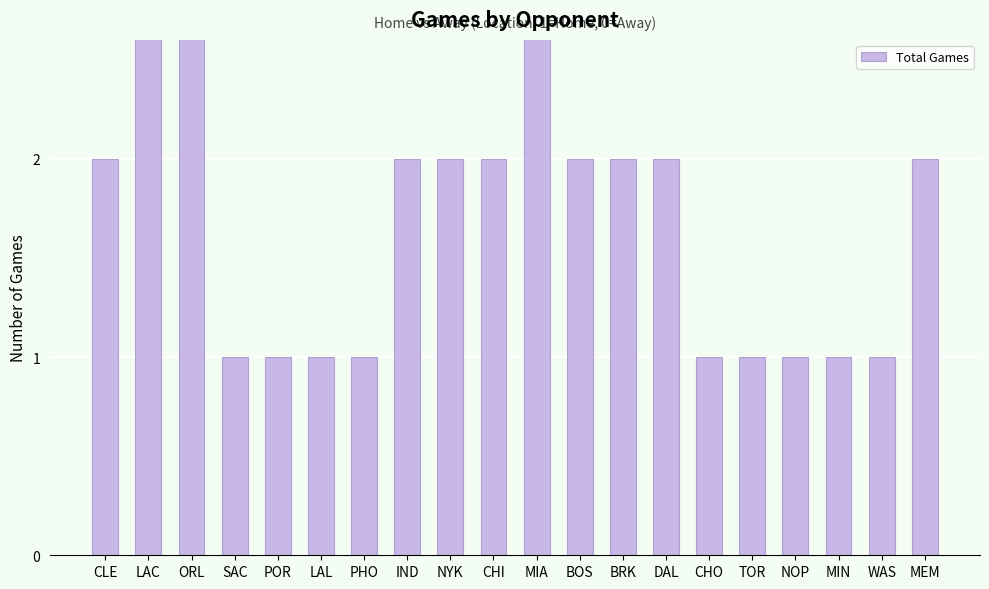

Between ORL and IND, which is larger?

ORL